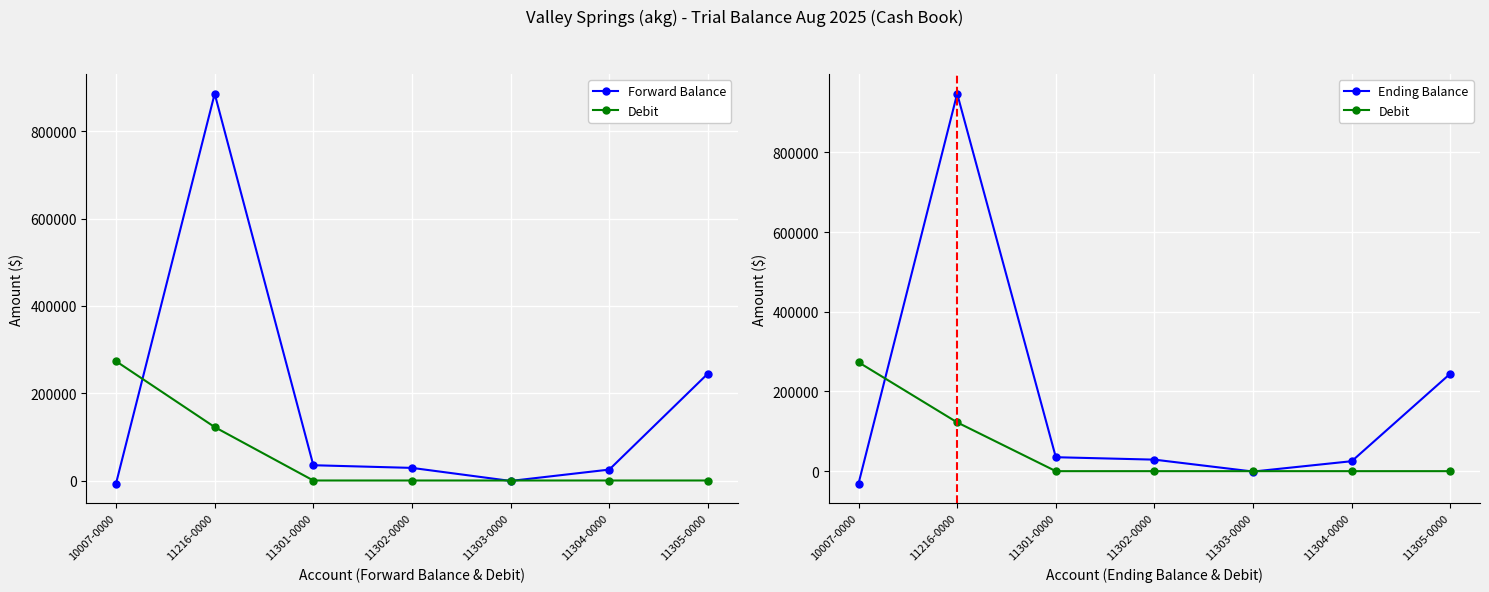

At which category is the sum across all series the highest?

11216-0000